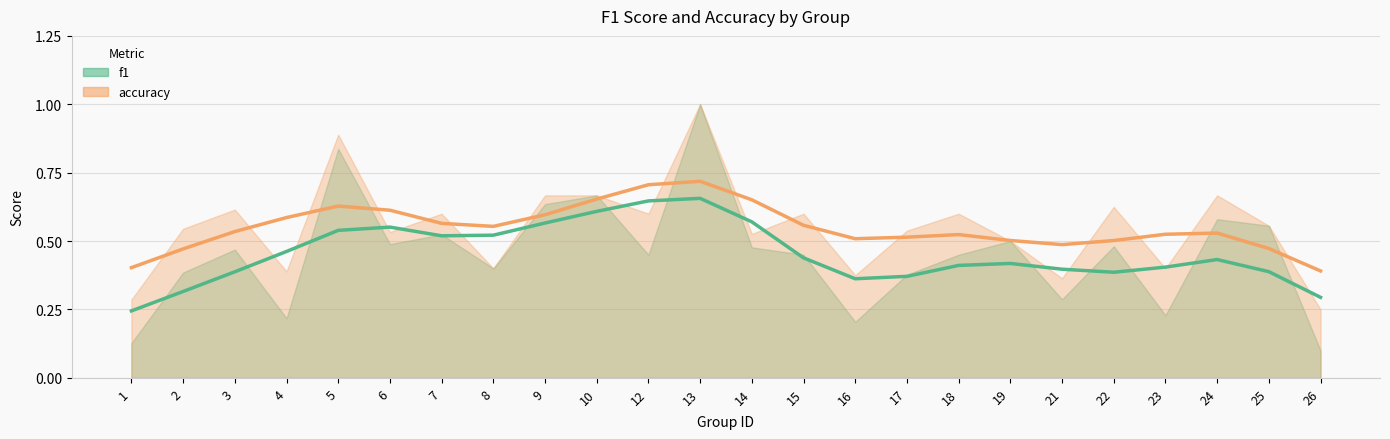

Which has a higher value, 7 or 26?

7